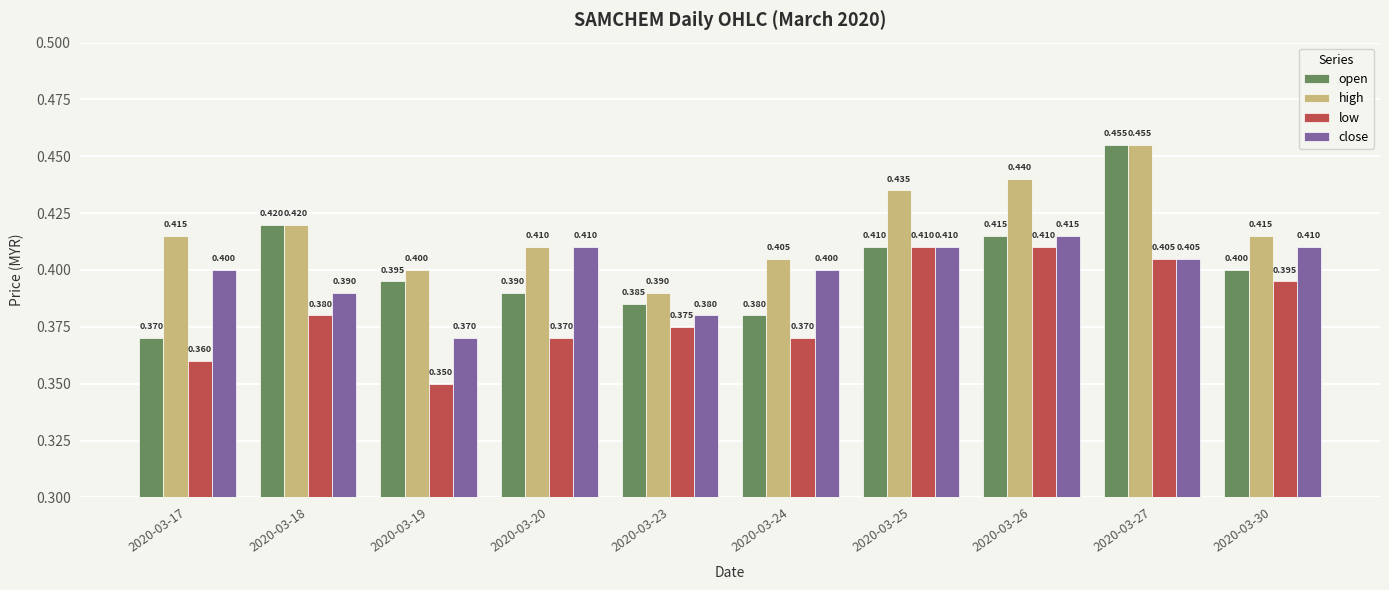

Which series has the largest range (max minus min)?

open